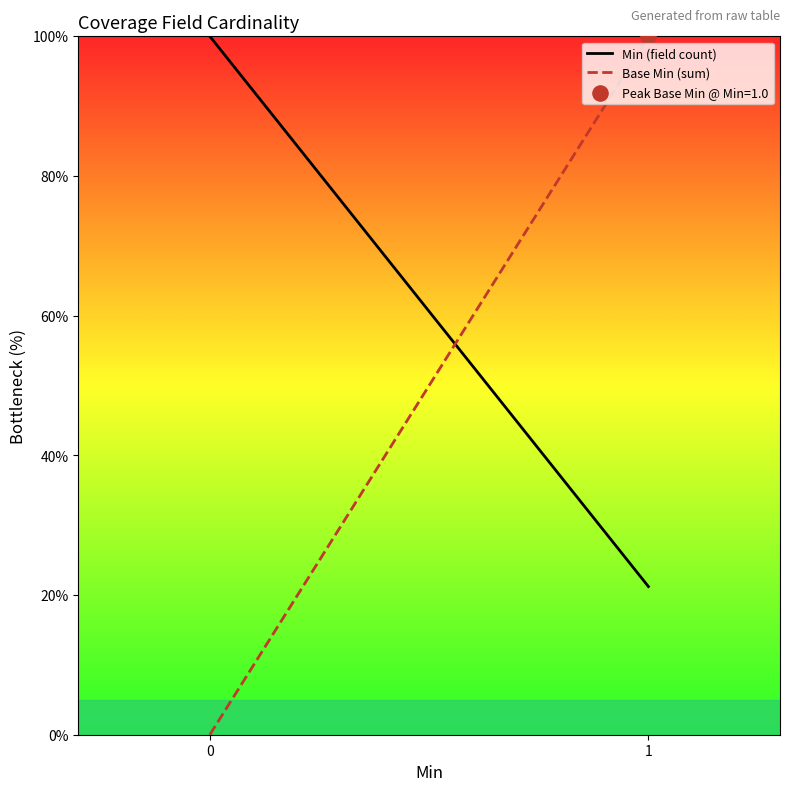

Which series has the largest Y range (max minus min)?

Base Min (sum)